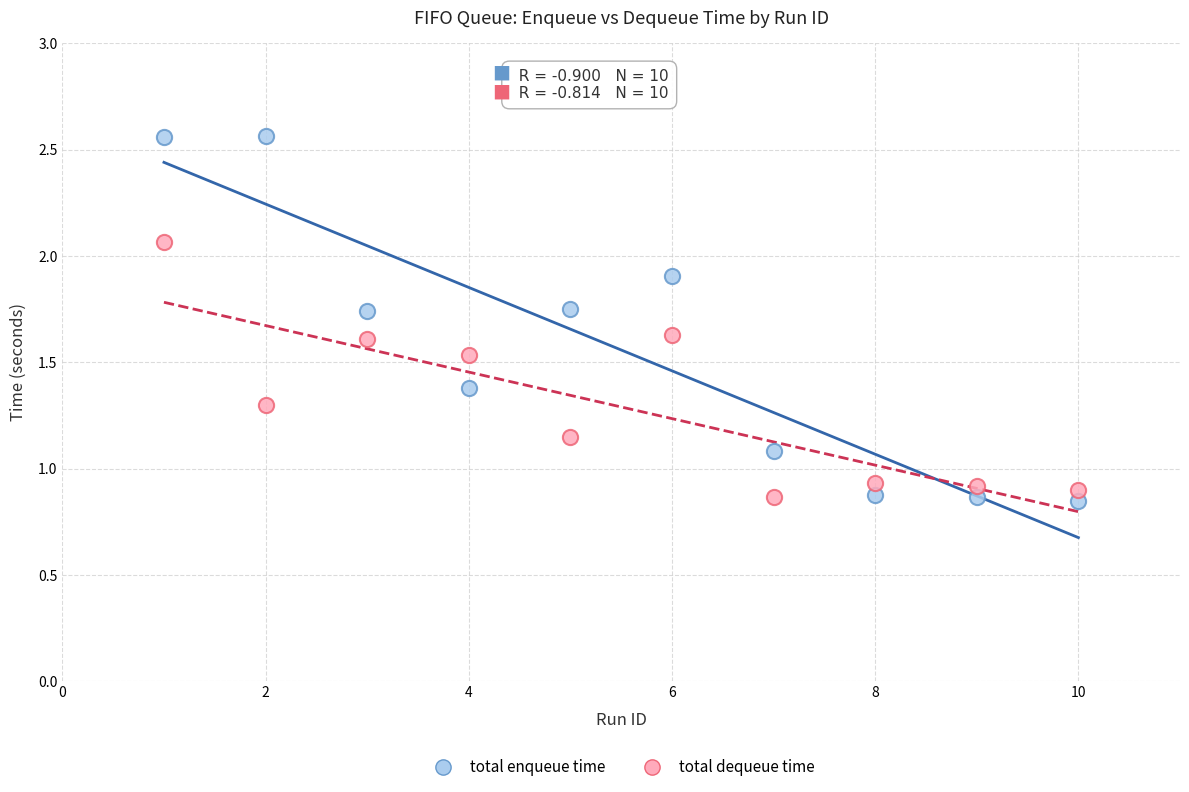

What is the X range (max minus min) for the scatter plot?

9.0